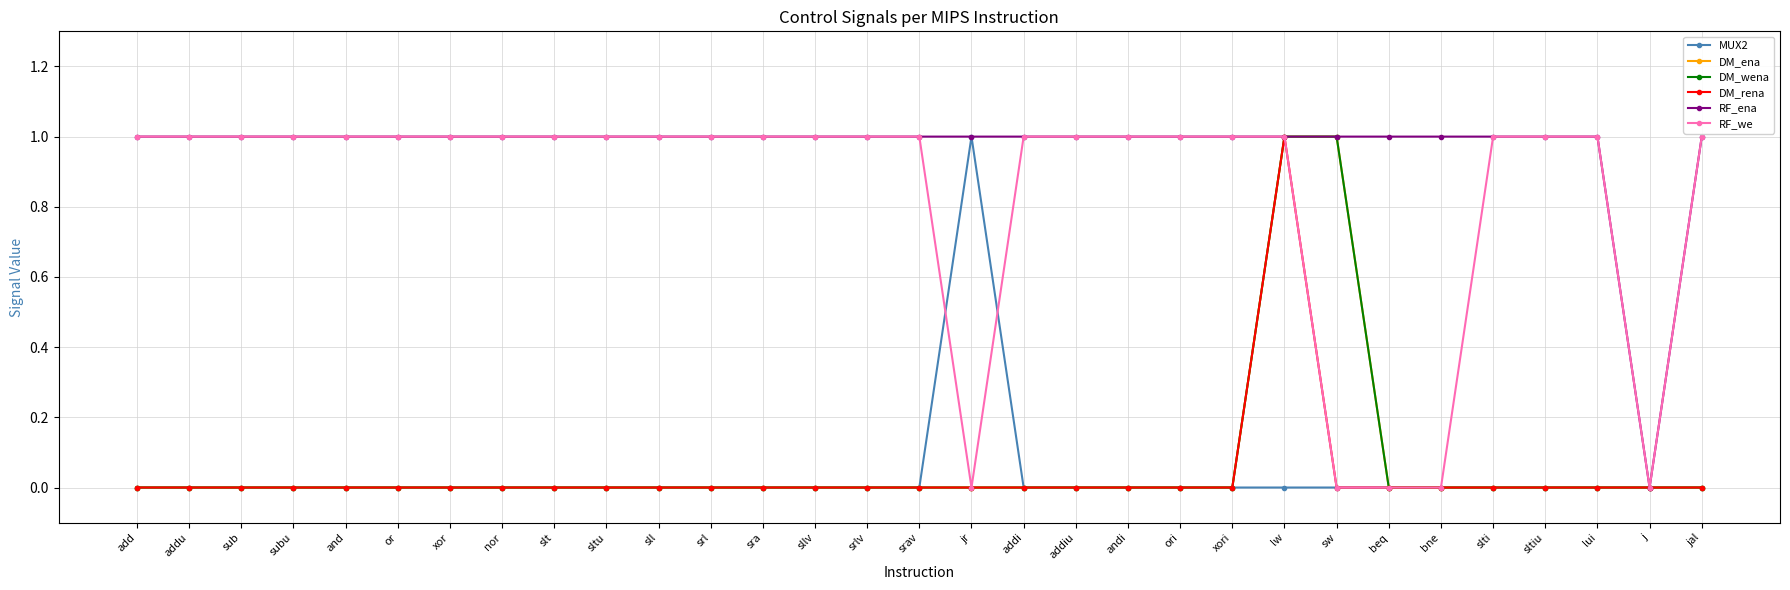

True or false: RF_ena has more than 1 interior local peaks.

False